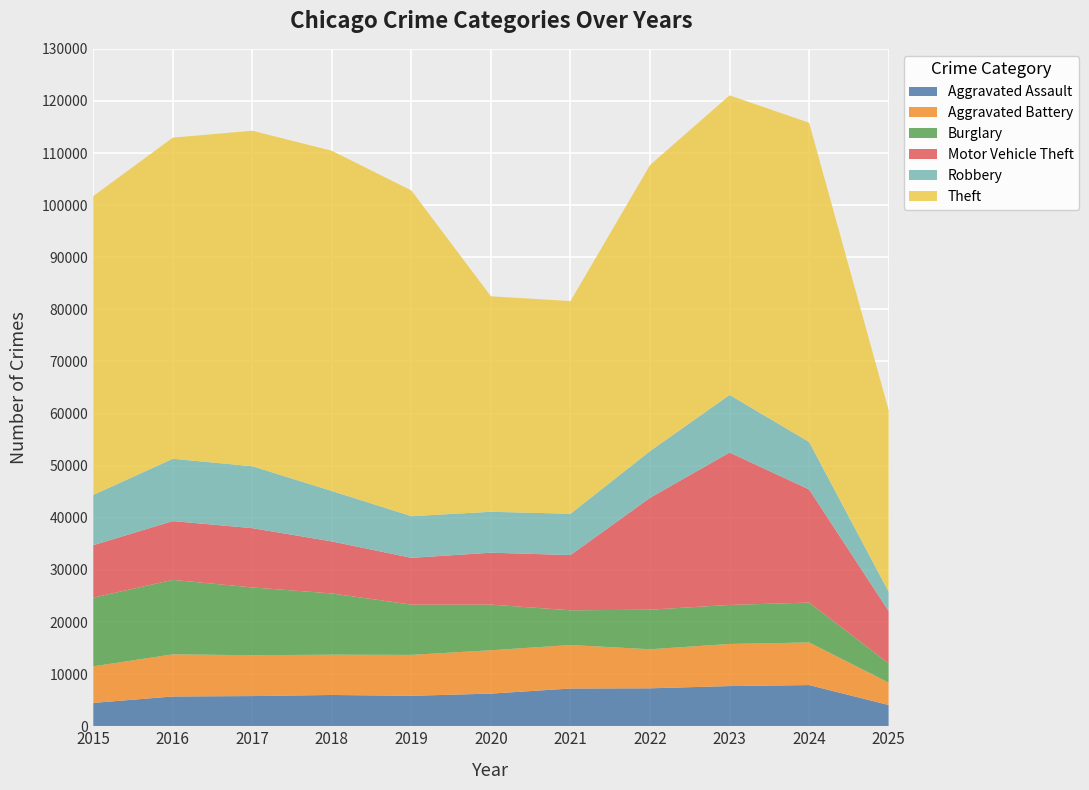

Reading left to right, transcribe all the data shown in this chart.

Aggravated Assault: 4480	5713	5793	6002	5842	6265	7242	7281	7712	7903	4075
Aggravated Battery: 7018	8085	7845	7734	7858	8320	8346	7495	8080	8182	4305
Burglary: 13184	14289	13001	11747	9639	8758	6661	7594	7485	7652	3688
Motor Vehicle Theft: 10068	11285	11380	9985	8978	9962	10605	21472	29255	21707	10040
Robbery: 9638	11960	11881	9681	7995	7855	7920	8964	11052	9119	3702
Theft: 57353	61625	64386	65290	62498	41350	40820	54899	57490	61259	34845